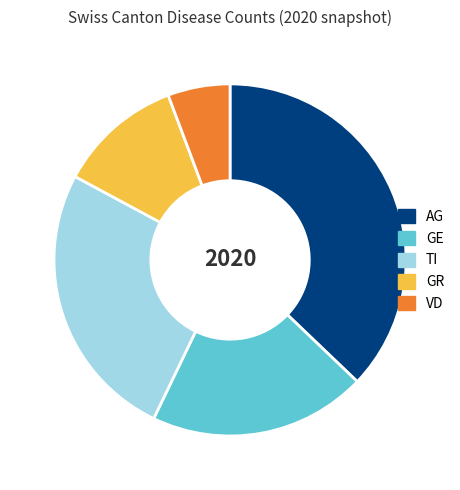

Is TI the majority of the pie?

No